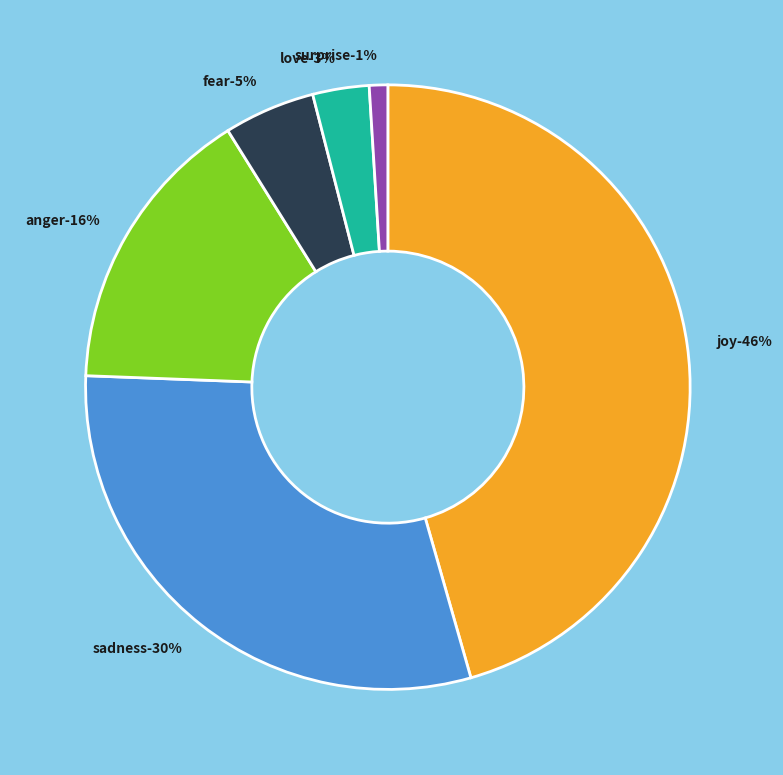

What percentage is NOT represented by anger?

84.5%